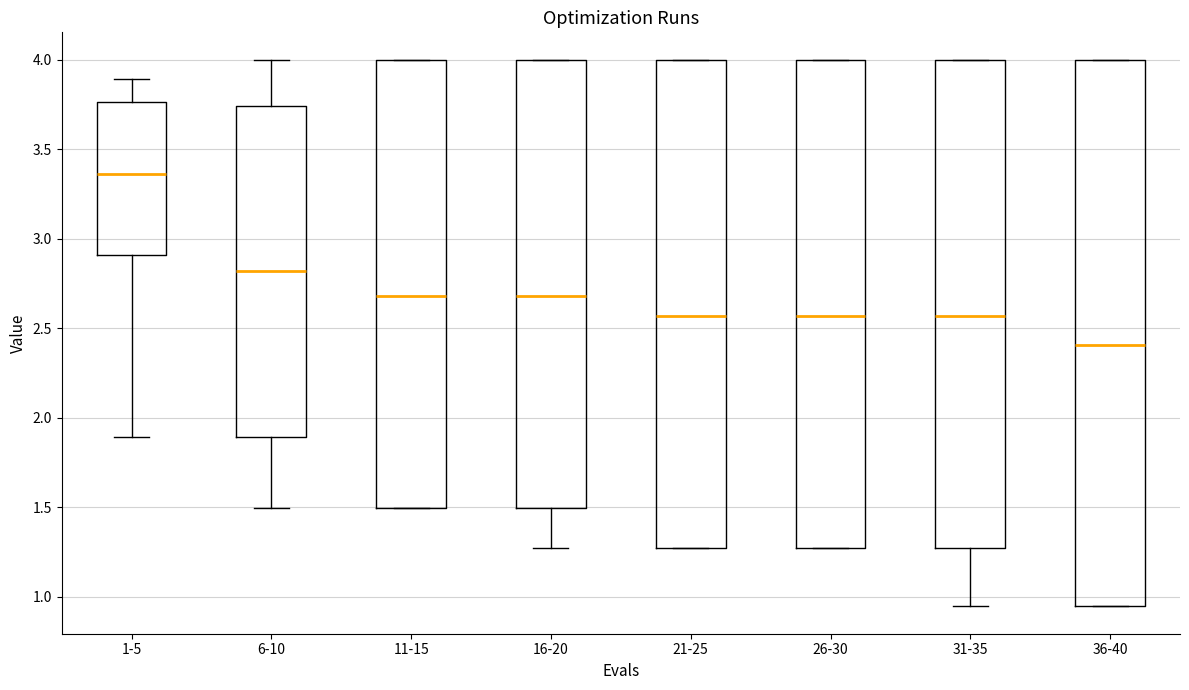

Reading left to right, read every box against the y-axis: the position of its median line, the range the box covers, and the ends of its whiskers. The values are not printed on the chart, so give them approximately, as read against the axis.

1-5: median 3.35, box 2.90 to 3.75, whiskers 1.90 to 3.90
6-10: median 2.80, box 1.90 to 3.75, whiskers 1.50 to 4.00
11-15: median 2.70, box 1.50 to 4.00, whiskers 1.50 to 4.00
16-20: median 2.70, box 1.50 to 4.00, whiskers 1.25 to 4.00
21-25: median 2.55, box 1.25 to 4.00, whiskers 1.25 to 4.00
26-30: median 2.55, box 1.25 to 4.00, whiskers 1.25 to 4.00
31-35: median 2.55, box 1.25 to 4.00, whiskers 0.95 to 4.00
36-40: median 2.40, box 0.95 to 4.00, whiskers 0.95 to 4.00